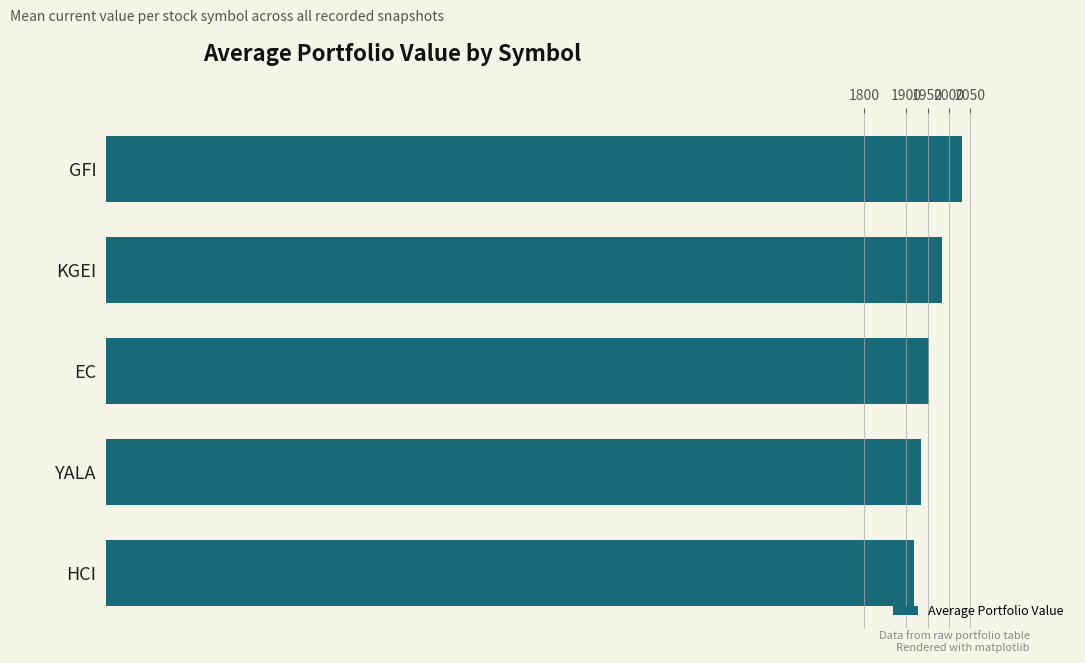

What is the average value?

1964.0